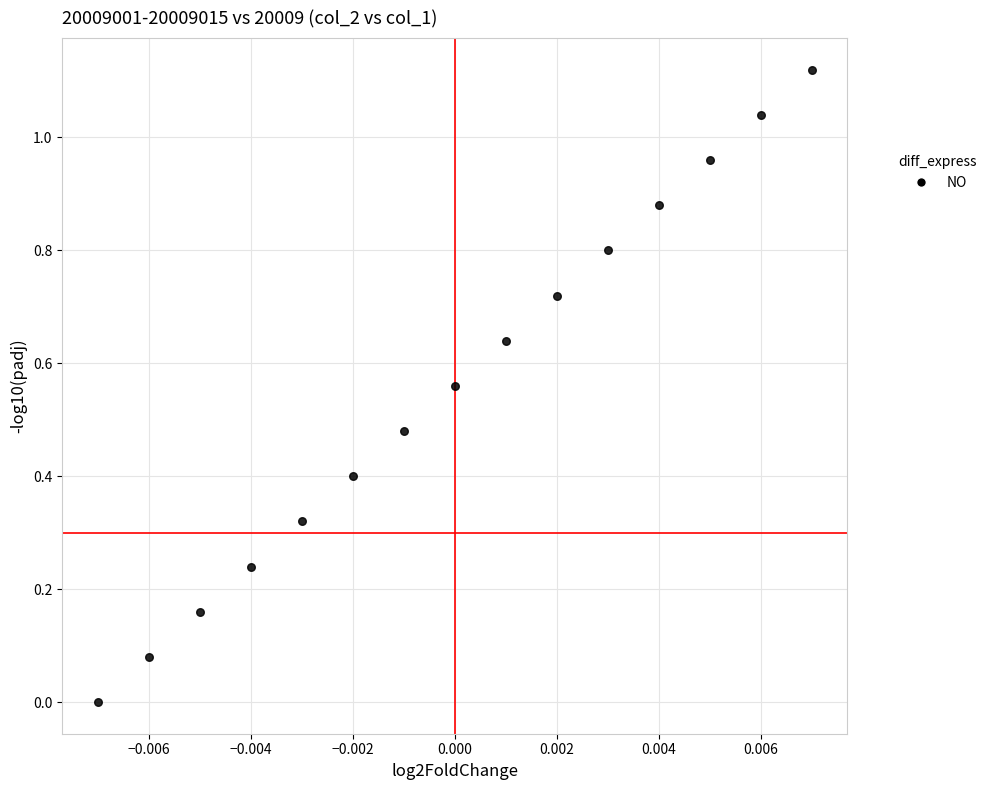

How many data points are displayed?

15